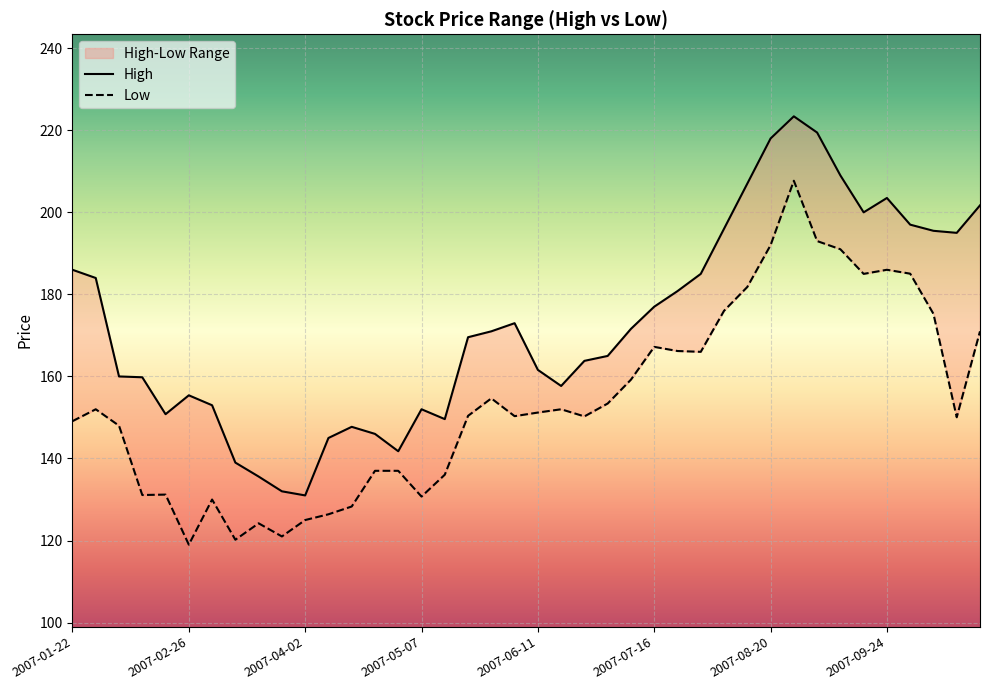

Reading right to left, extract all data points from this chart.

High: 201.7	195.0	195.5	197.0	203.5	200.0	209.0	219.4	223.4	218.0	207.0	196.0	185.0	180.8	177.0	171.6	165.0	163.8	157.7	161.6	173.0	171.0	169.6	149.6	152.0	141.8	146.0	147.7	145.0	131.0	132.0	135.6	139.0	153.0	155.4	150.8	159.8	160.0	184.0	186.0
Low: 171.0	150.1	175.2	185.1	186.0	185.0	191.0	193.0	207.7	192.0	181.8	176.0	166.0	166.2	167.2	159.2	153.4	150.3	152.0	151.2	150.3	154.7	150.4	136.1	130.7	137.0	137.0	128.3	126.4	125.0	121.0	124.2	120.2	130.0	119.0	131.2	131.1	148.0	152.0	149.1